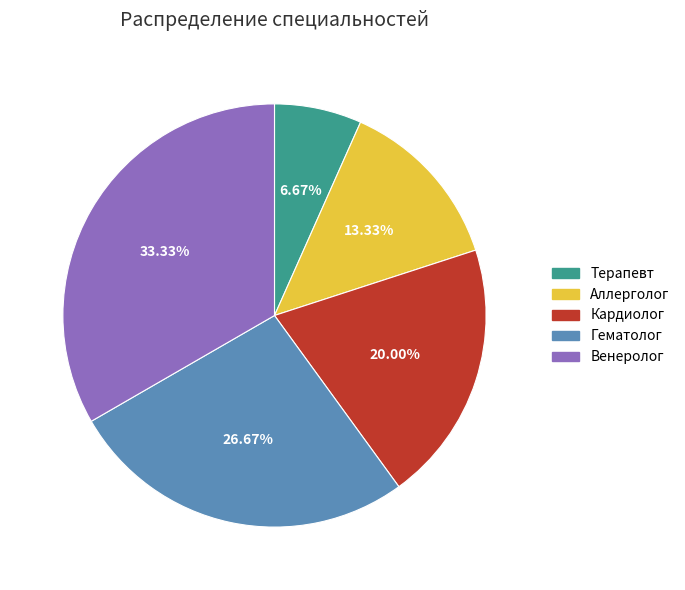

Rank the categories by value from highest to lowest.

Венеролог, Гематолог, Кардиолог, Аллерголог, Терапевт